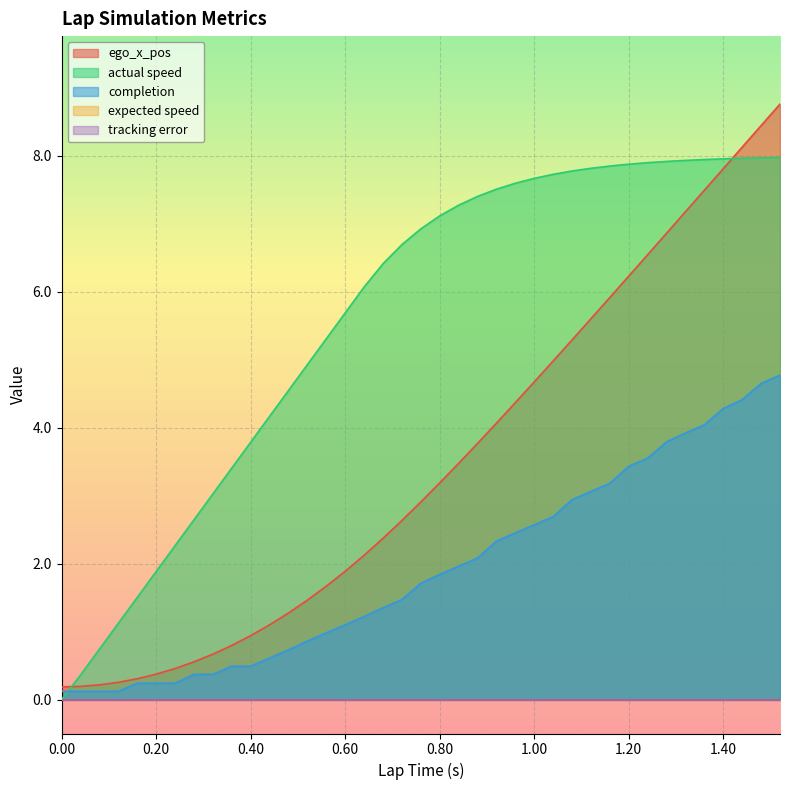

Between 0.16 and 1.32, which series saw the biggest shift?

ego_x_pos